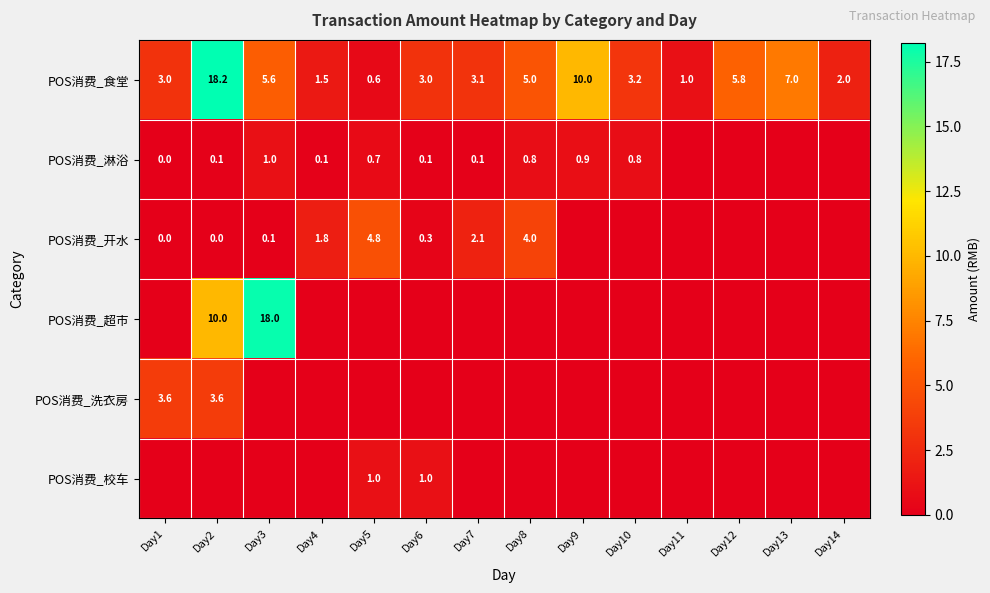

Which category has the highest value in the POS消费_食堂 series?

Day2